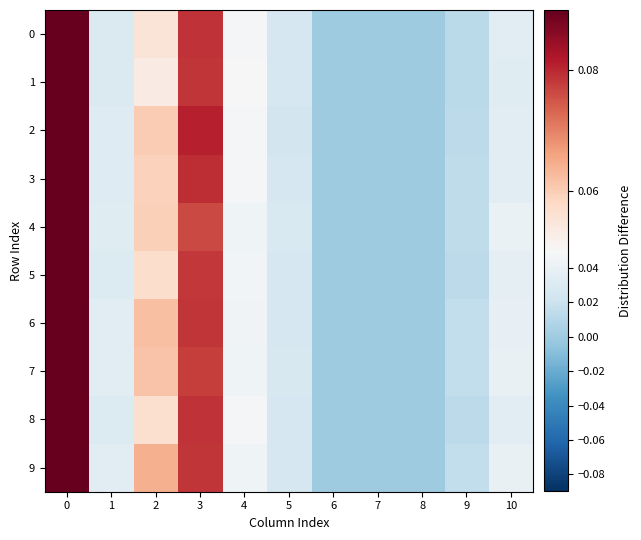

Reading left to right, what are all the values shown in this chart?

0: 0=0.1	1=0.0	2=0.1	3=0.1	4=0.0	5=0.0	6=0.0	7=0.0	8=0.0	9=0.0	10=0.0
1: 0=0.1	1=0.0	2=0.1	3=0.1	4=0.0	5=0.0	6=0.0	7=0.0	8=0.0	9=0.0	10=0.0
2: 0=0.1	1=0.0	2=0.1	3=0.1	4=0.0	5=0.0	6=0.0	7=0.0	8=0.0	9=0.0	10=0.0
3: 0=0.1	1=0.0	2=0.1	3=0.1	4=0.0	5=0.0	6=0.0	7=0.0	8=0.0	9=0.0	10=0.0
4: 0=0.1	1=0.0	2=0.1	3=0.1	4=0.0	5=0.0	6=0.0	7=0.0	8=0.0	9=0.0	10=0.0
5: 0=0.1	1=0.0	2=0.1	3=0.1	4=0.0	5=0.0	6=0.0	7=0.0	8=0.0	9=0.0	10=0.0
6: 0=0.1	1=0.0	2=0.1	3=0.1	4=0.0	5=0.0	6=0.0	7=0.0	8=0.0	9=0.0	10=0.0
7: 0=0.1	1=0.0	2=0.1	3=0.1	4=0.0	5=0.0	6=0.0	7=0.0	8=0.0	9=0.0	10=0.0
8: 0=0.1	1=0.0	2=0.1	3=0.1	4=0.0	5=0.0	6=0.0	7=0.0	8=0.0	9=0.0	10=0.0
9: 0=0.1	1=0.0	2=0.1	3=0.1	4=0.0	5=0.0	6=0.0	7=0.0	8=0.0	9=0.0	10=0.0